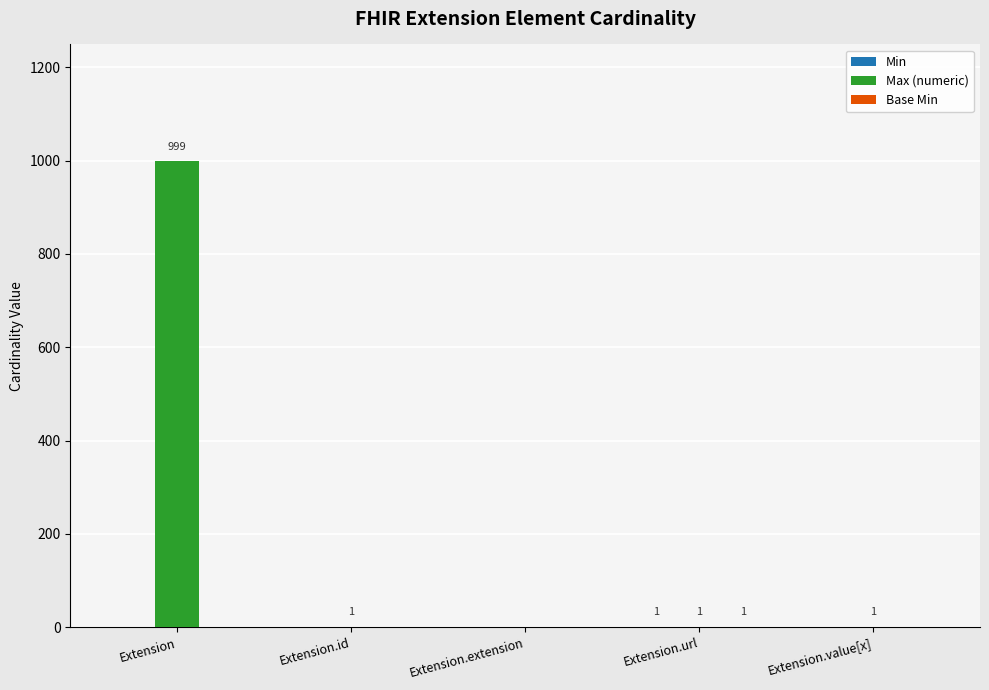

Are the bars horizontal?

No